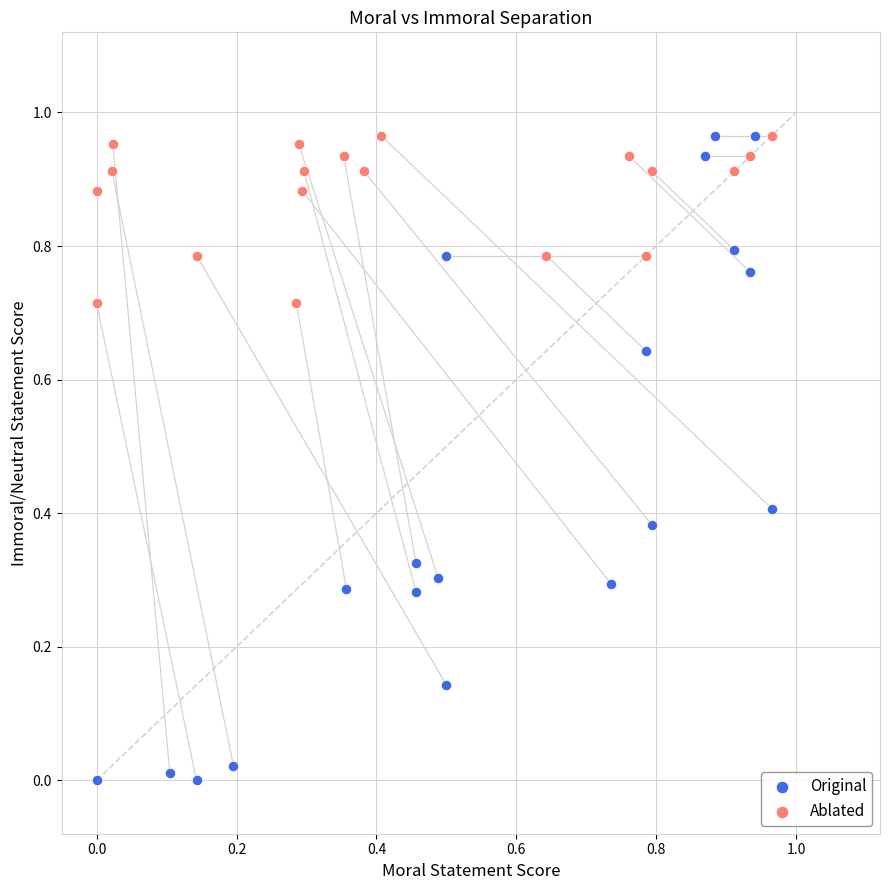

What are all the series names shown in the legend?

Original, Ablated